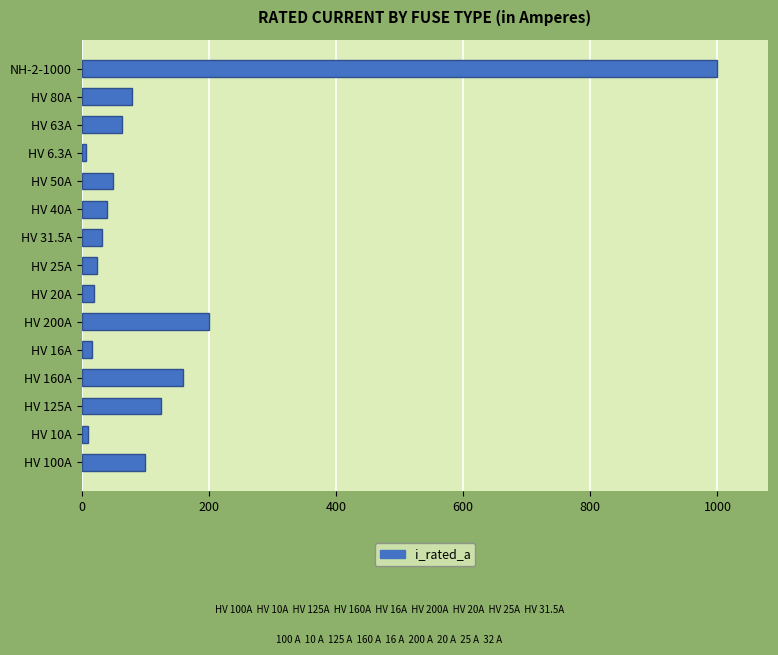

What is the difference between the maximum and minimum values?

993.7